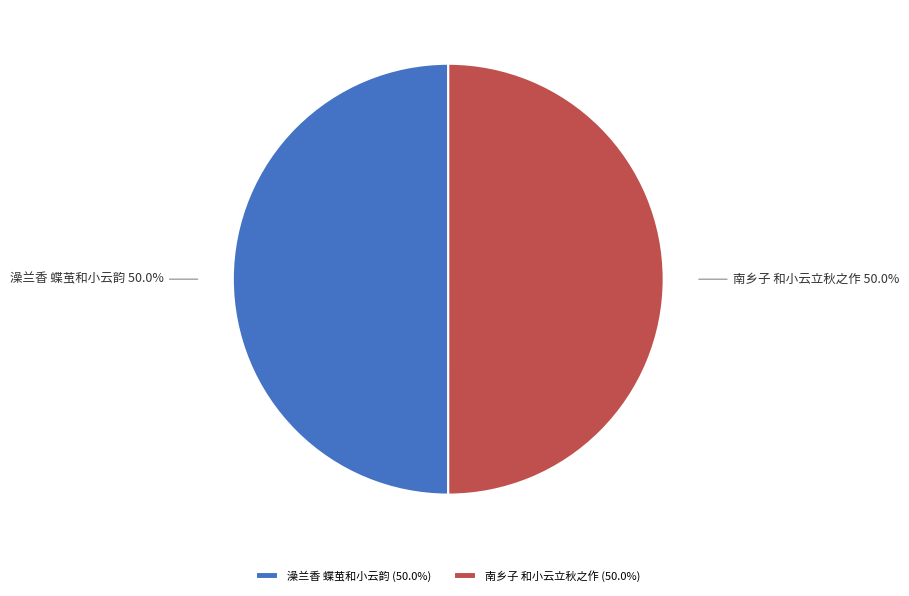

What percentage do 澡兰香 蝶茧和小云韵 and 南乡子 和小云立秋之作 together represent?

100.0%